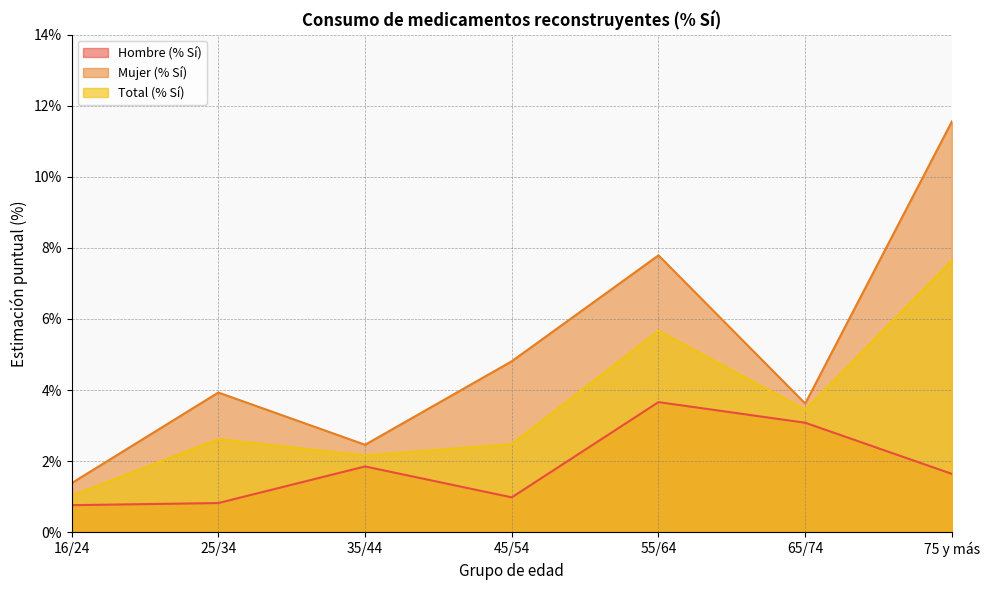

What is the total value across all series at 35/44?

6.5